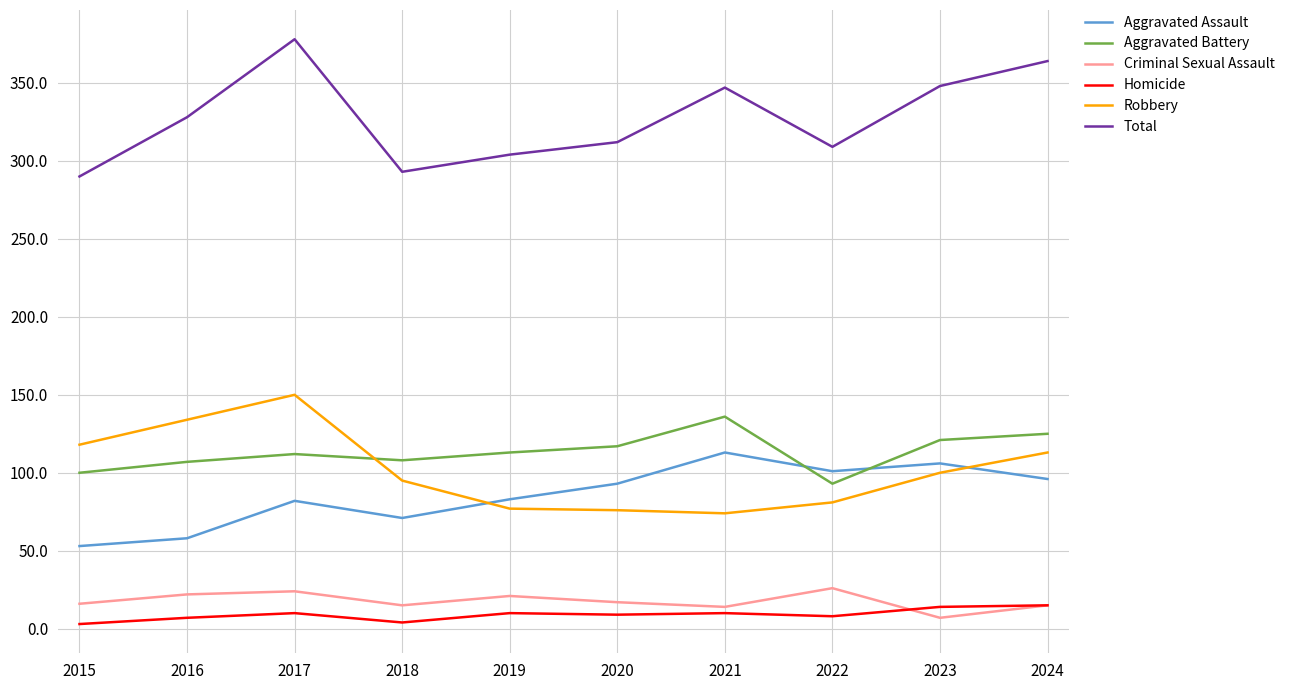

What is the lowest value of the Aggravated Battery series?

93